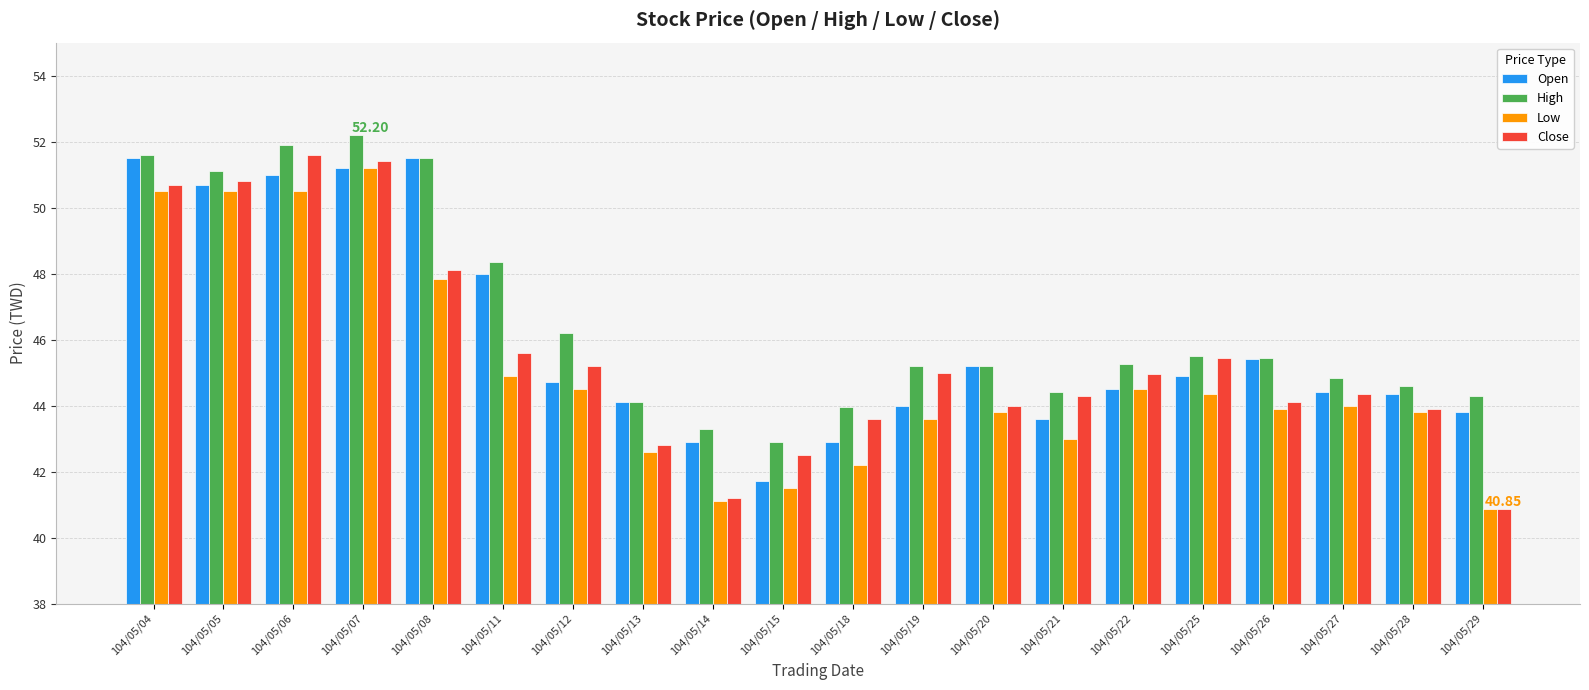

What is the smallest value displayed?

40.9